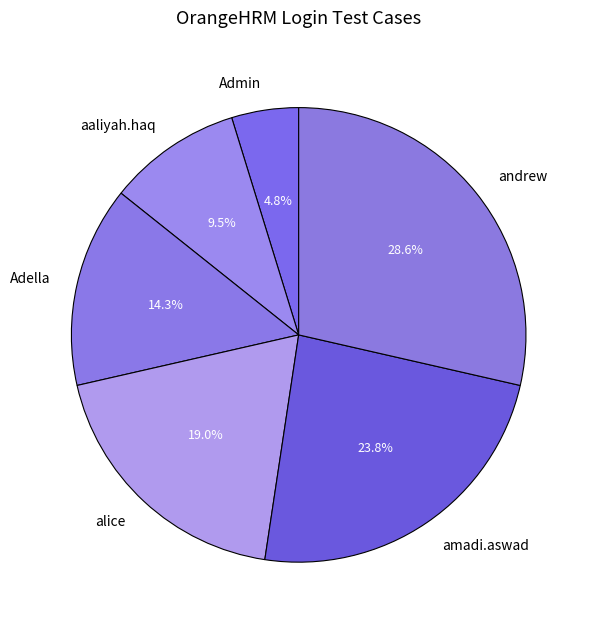

Does amadi.aswad represent more than half of the total?

No